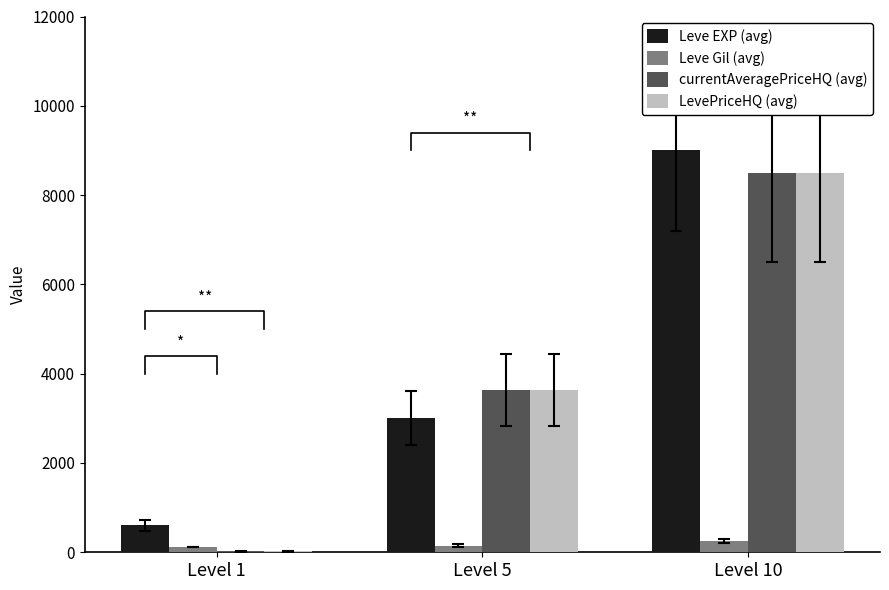

How many data points in currentAveragePriceHQ (avg) are above 3632?

1